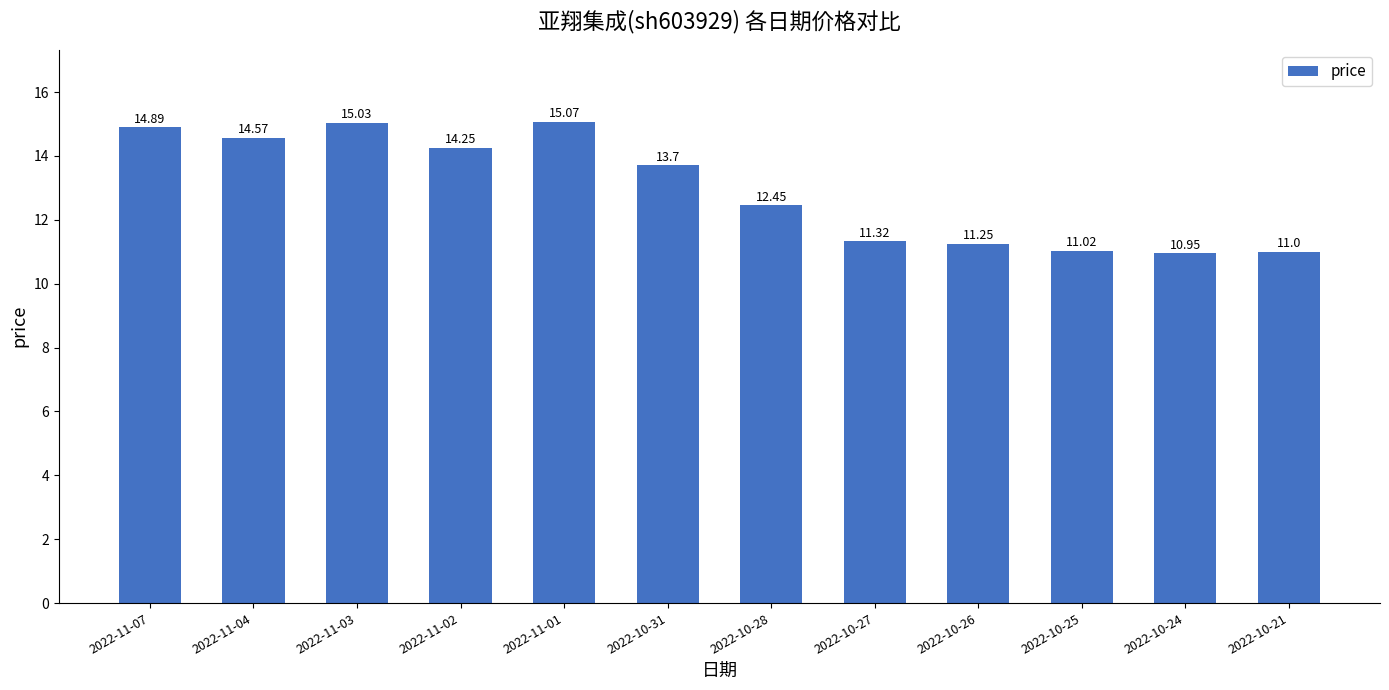

What is the greatest value displayed?

15.1